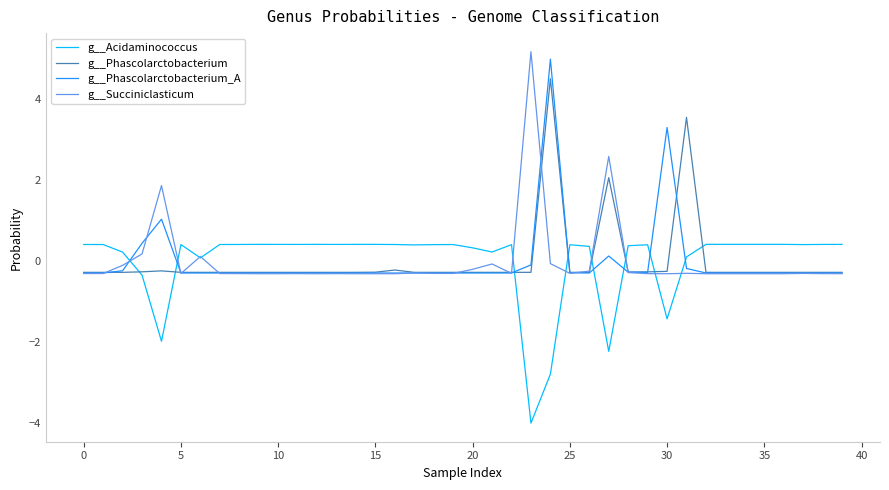

At how many categories does at least one series exceed 2?

5